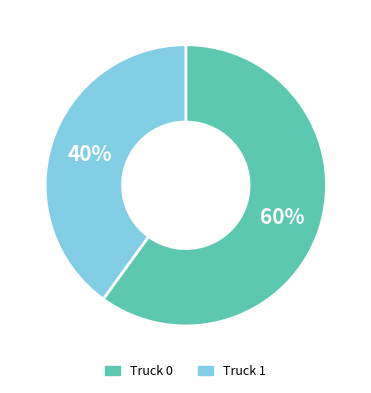

Which category accounts for the majority?

Truck 0